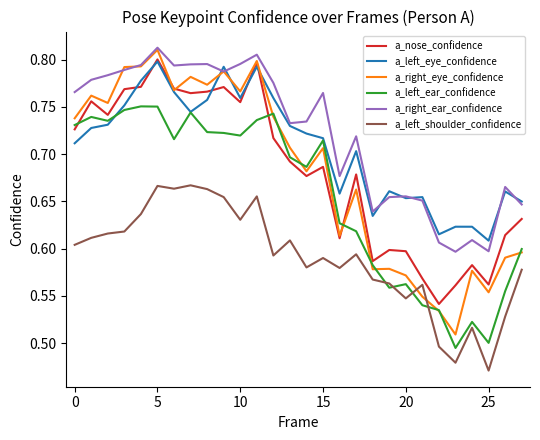

What is the difference between the second highest and minimum values in the a_right_eye_confidence series?

0.3